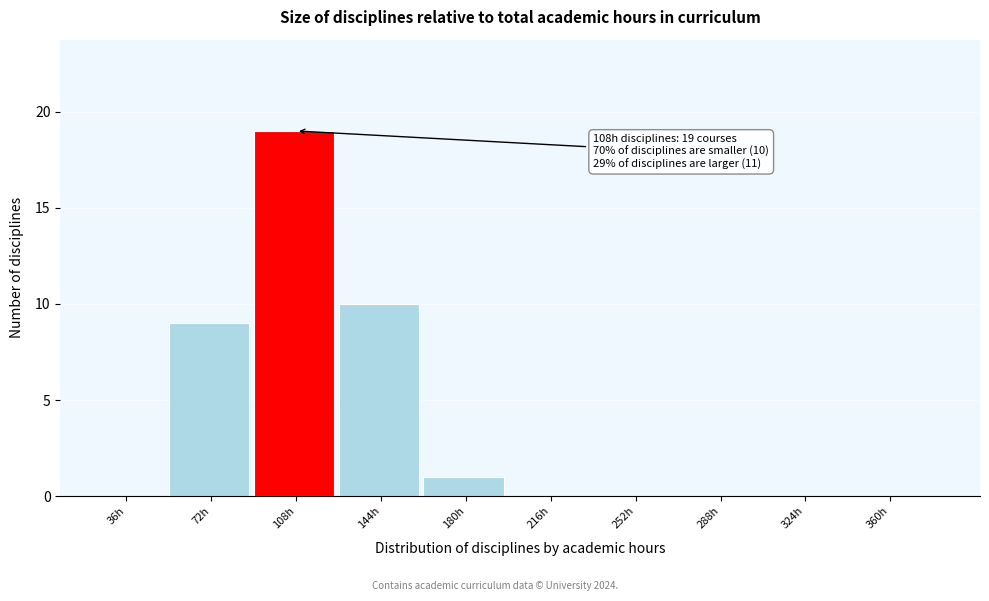

Reading left to right, what are all the values shown in this chart?

36h=0	72h=9	108h=19	144h=10	180h=1	216h=0	252h=0	288h=0	324h=0	360h=0